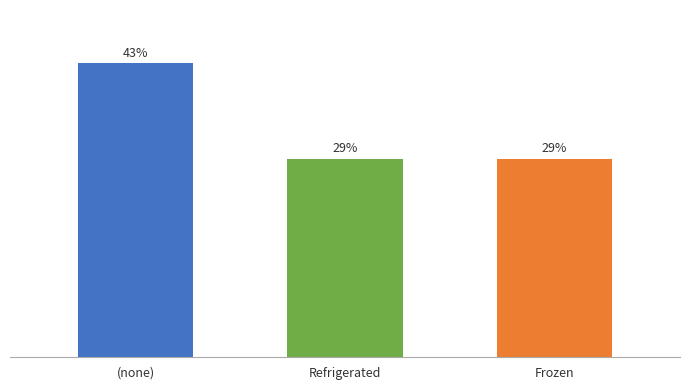

What is the label of the 1st bar from the left?

(none)